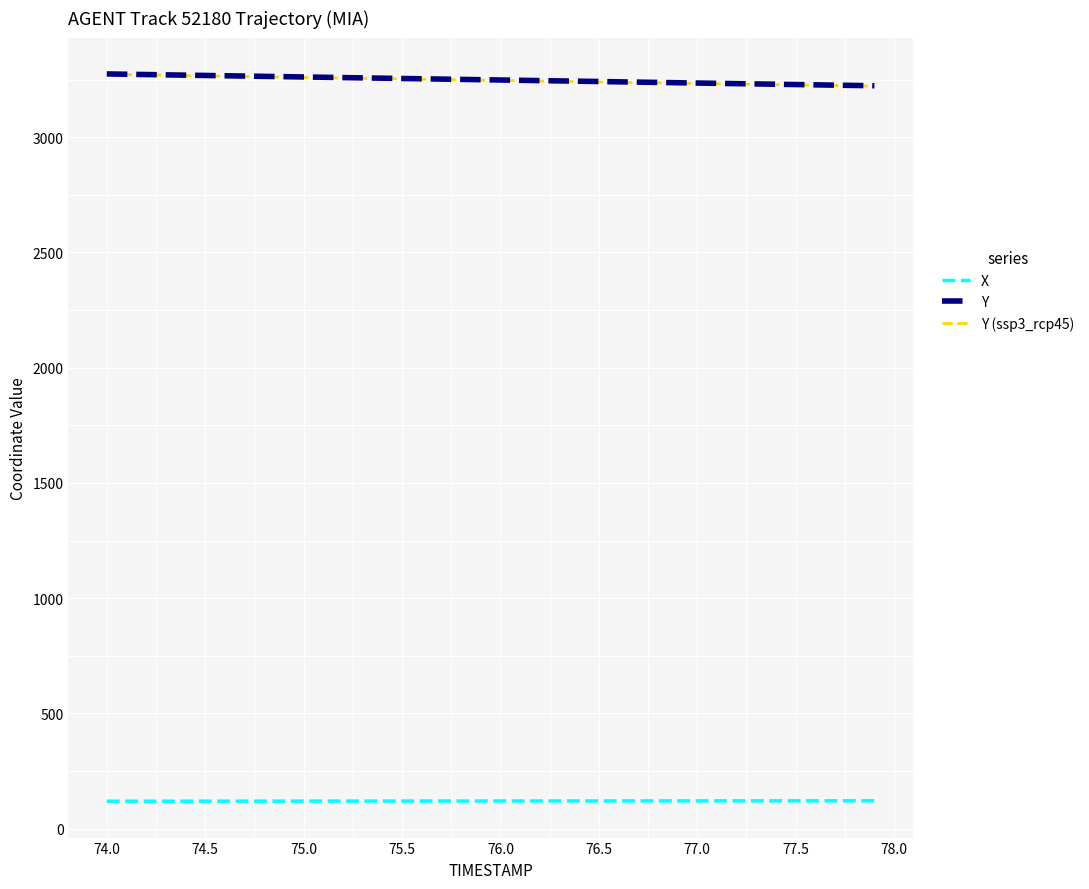

True or false: X and Y (ssp3_rcp45) intersect in this chart.

False